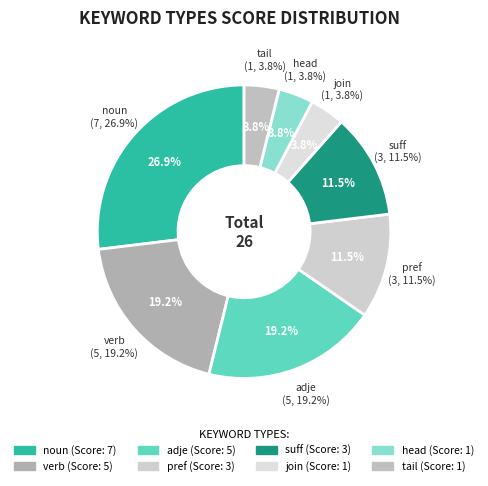

Is adje the majority of the pie?

No